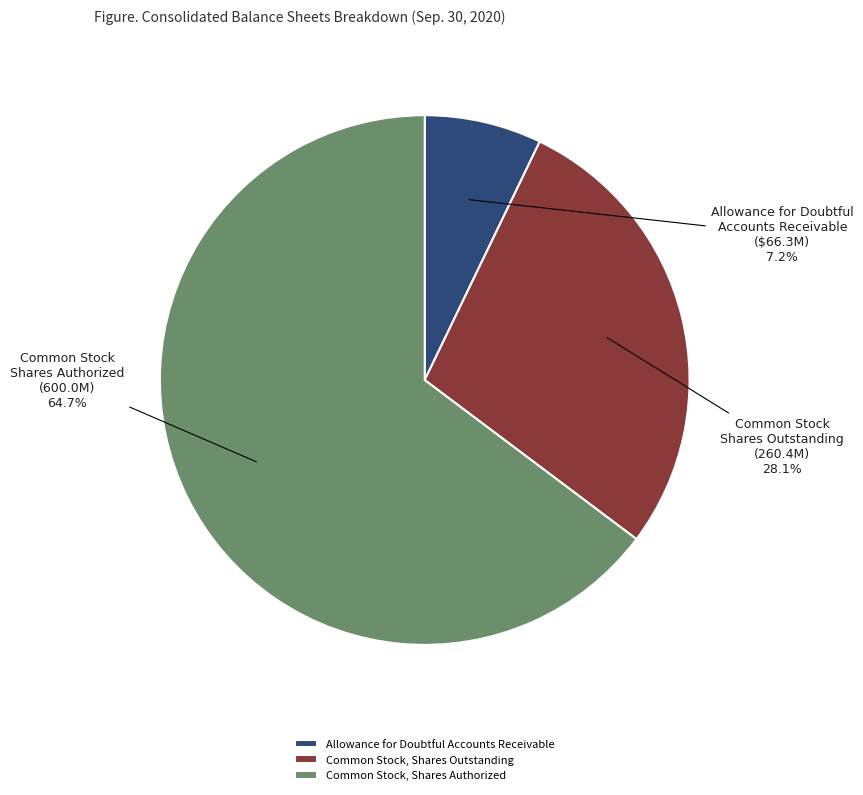

Which has a higher value, Common Stock, Shares Outstanding or Allowance for Doubtful Accounts Receivable?

Common Stock, Shares Outstanding